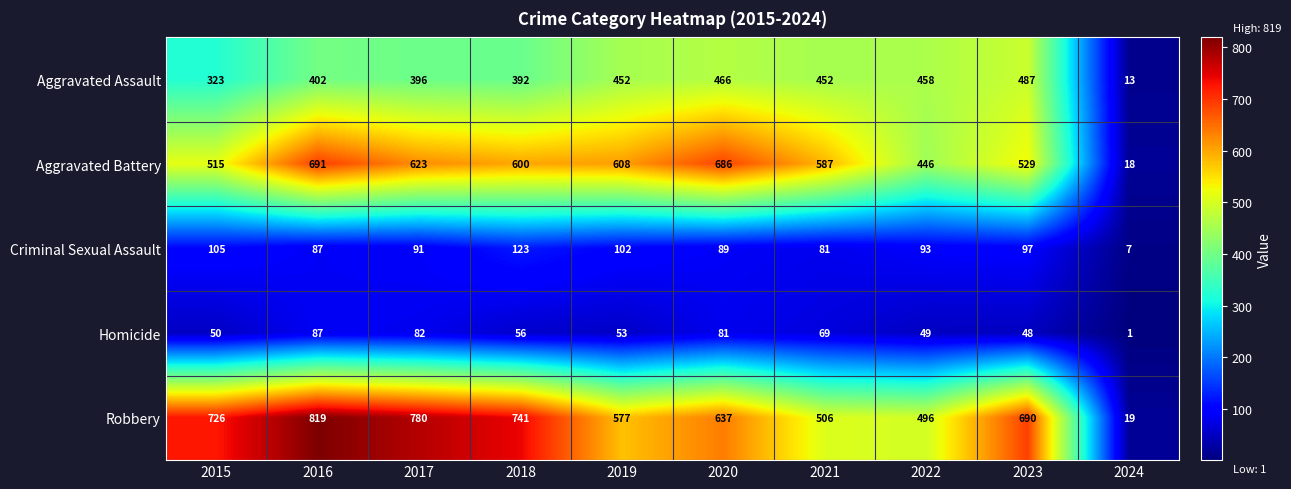

List the series in order of their peak value, highest first.

Robbery, Aggravated Battery, Aggravated Assault, Criminal Sexual Assault, Homicide